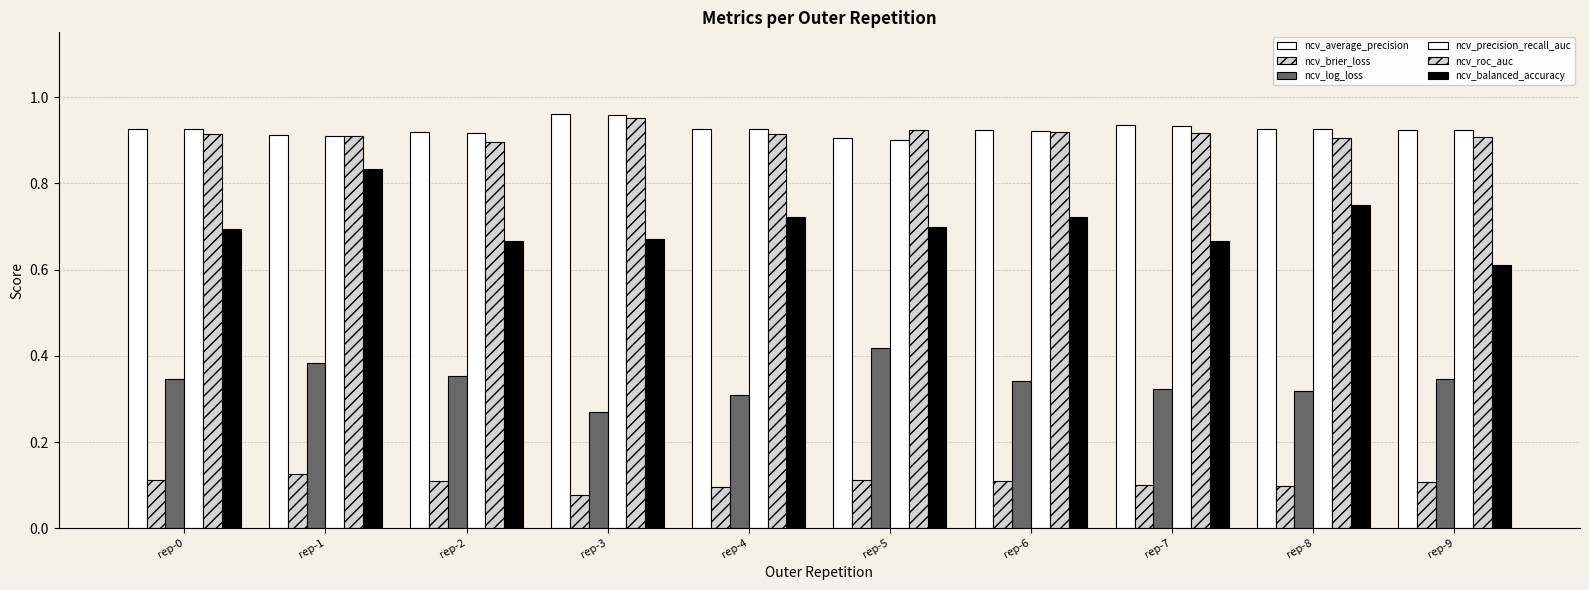

What is the total value across all series at rep-4?

3.9